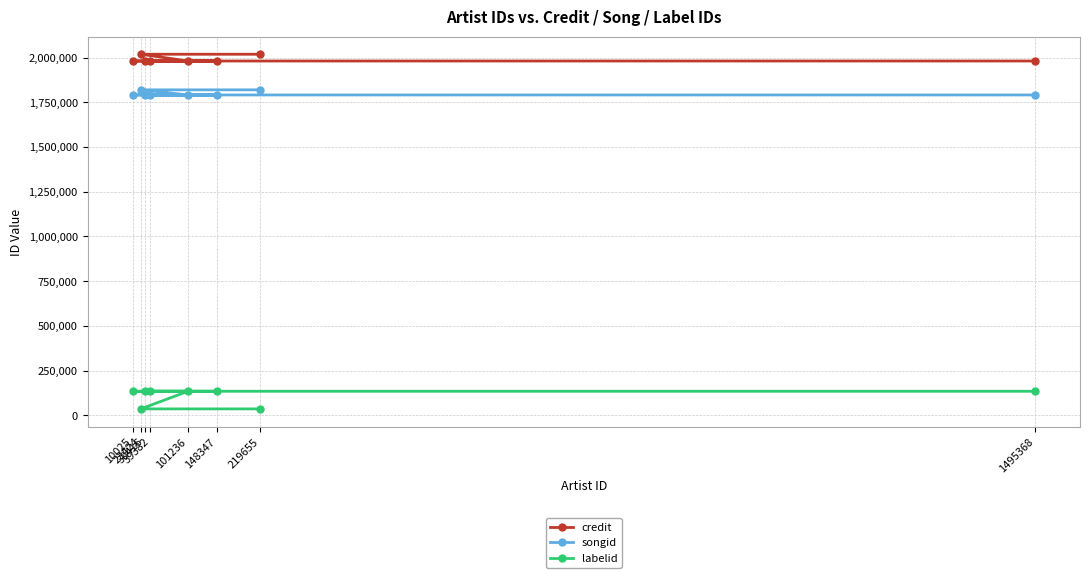

Which category has the highest value across all series?

219655